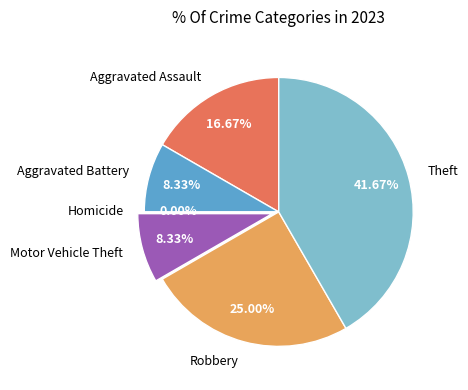

Approximately how many times larger is the value at Aggravated Assault compared to Motor Vehicle Theft?

2.0